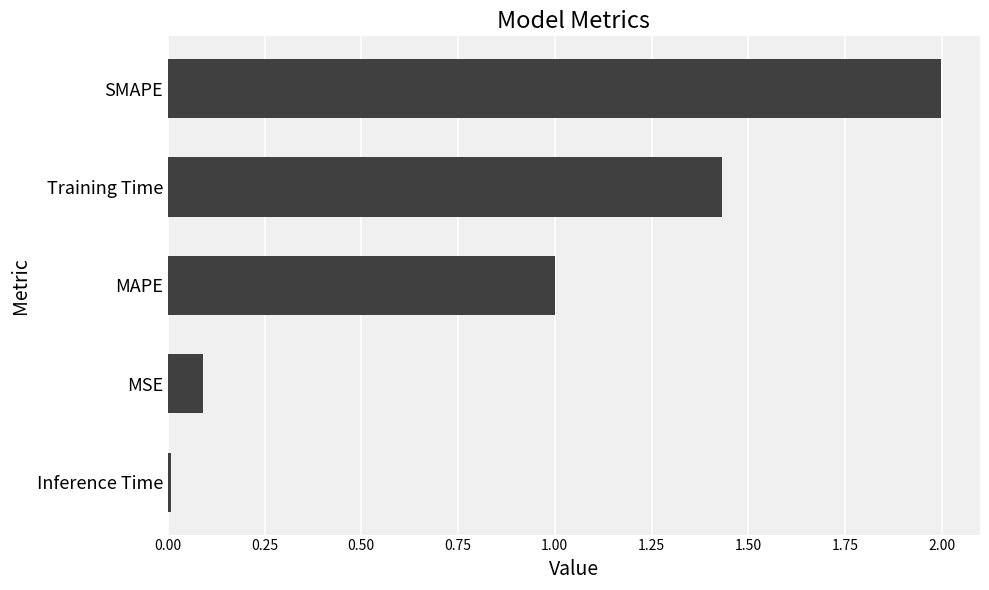

What is the change in value from Training Time to SMAPE?

+0.6